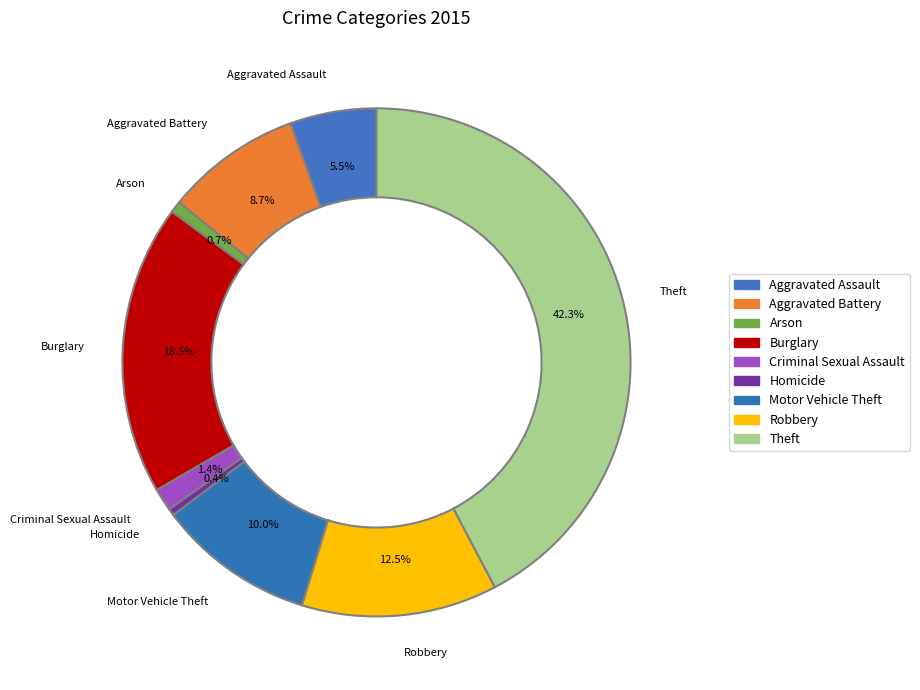

What is the largest slice in the pie chart?

Theft